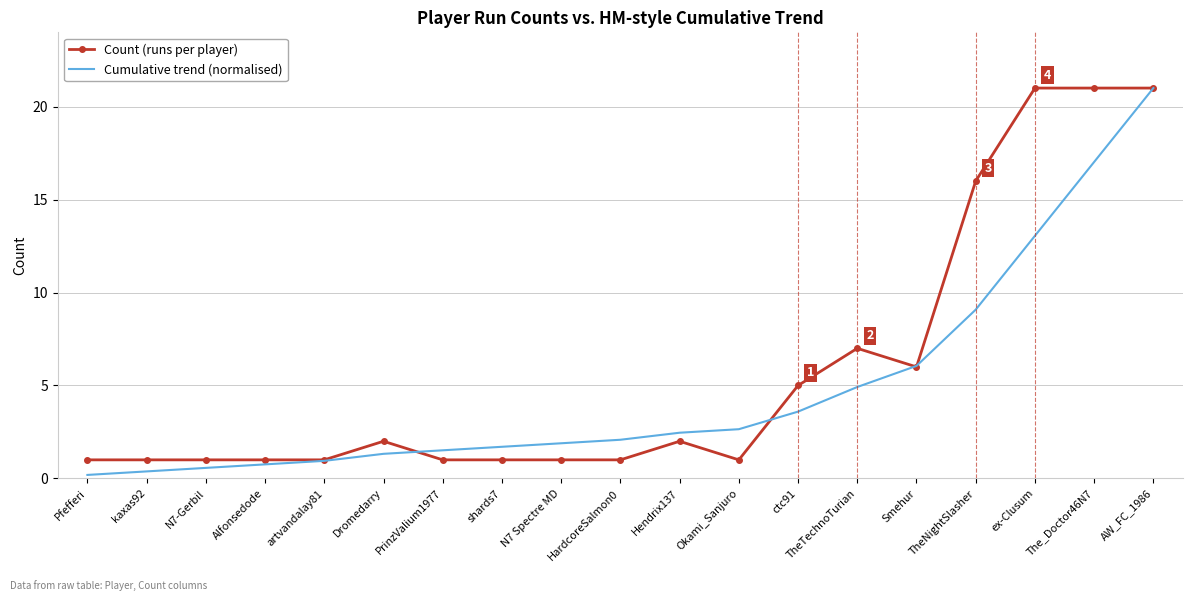

Reading left to right, list all the values displayed in this chart.

Count (runs per player): 1.0	1.0	1.0	1.0	1.0	2.0	1.0	1.0	1.0	1.0	2.0	1.0	5.0	7.0	6.0	16.0	21.0	21.0	21.0
Cumulative trend (normalised): 0.2	0.4	0.6	0.8	0.9	1.3	1.5	1.7	1.9	2.1	2.5	2.6	3.6	4.9	6.1	9.1	13.1	17.0	21.0